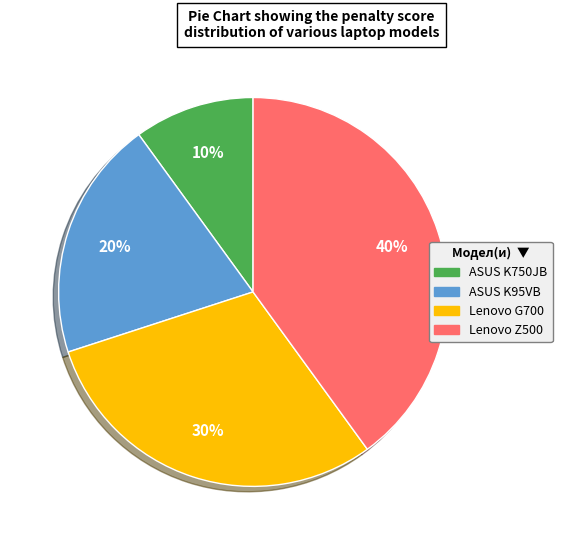

The Lenovo G700 slice represents 30% of the pie. True or false?

True